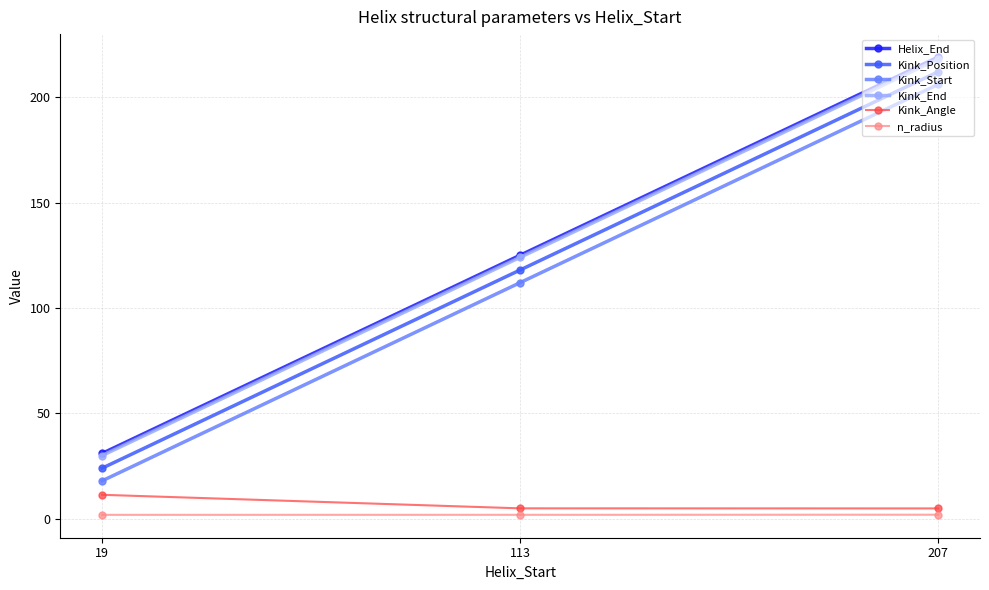

Which category has the highest value across all series?

207